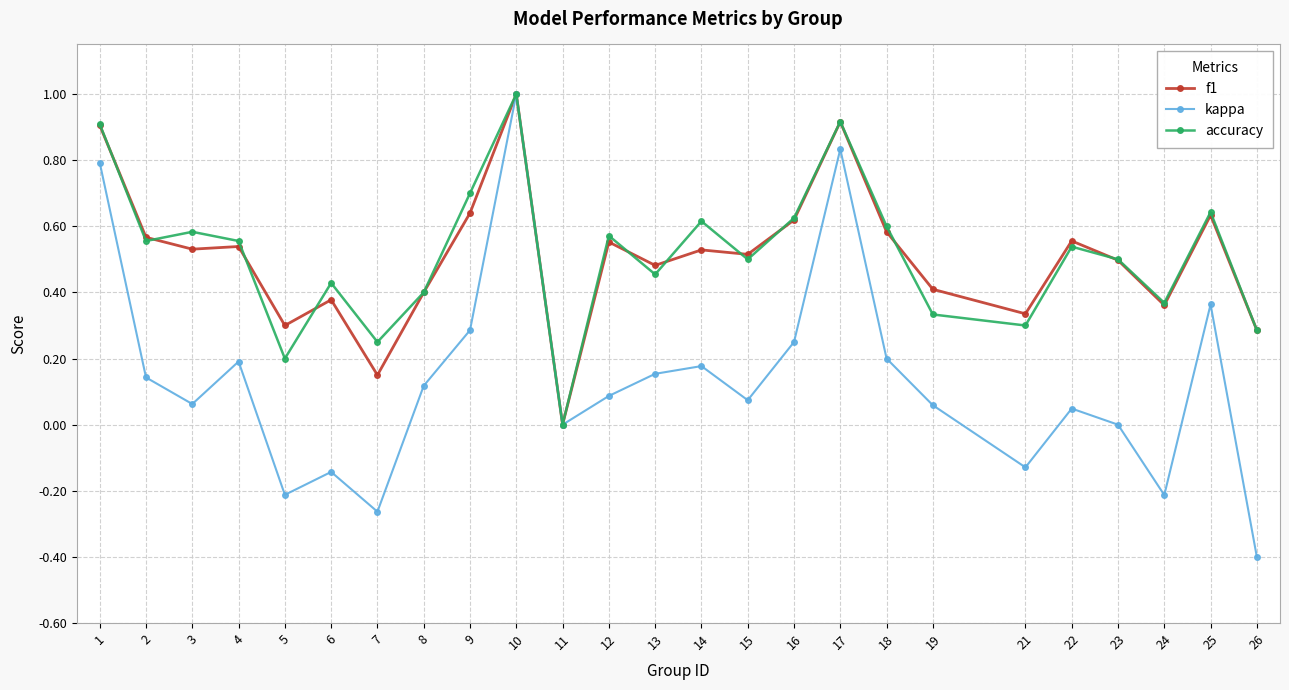

True or false: kappa has a value of 0.2 at 14.

True